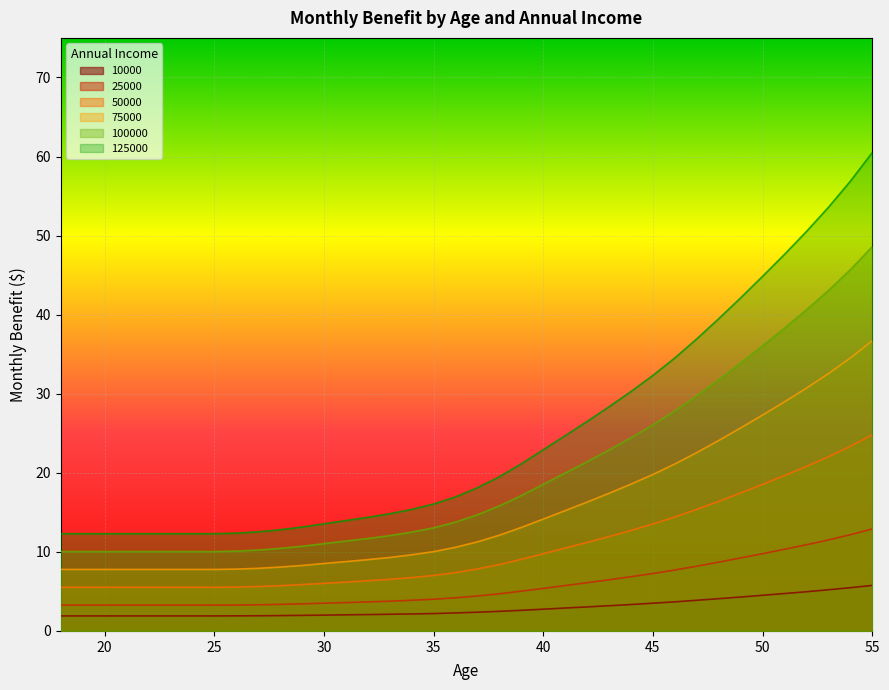

What is the difference between the second highest and second lowest values in the 125000 series?

44.6